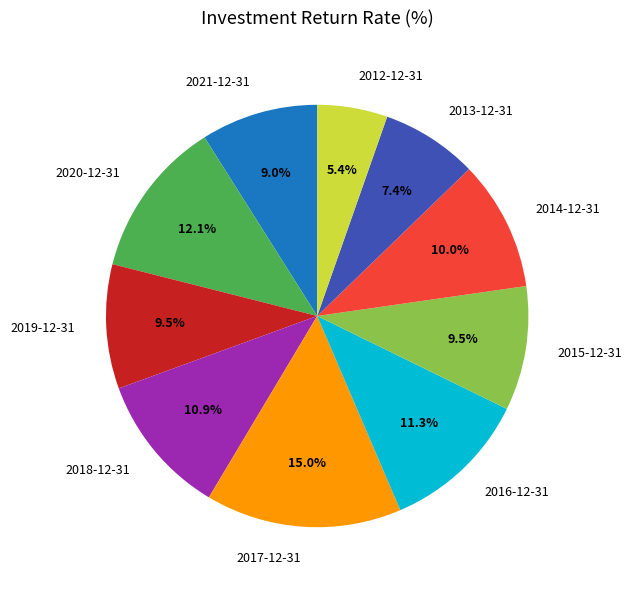

To the nearest percent, what is the difference between the largest and smallest slice percentages?

10%